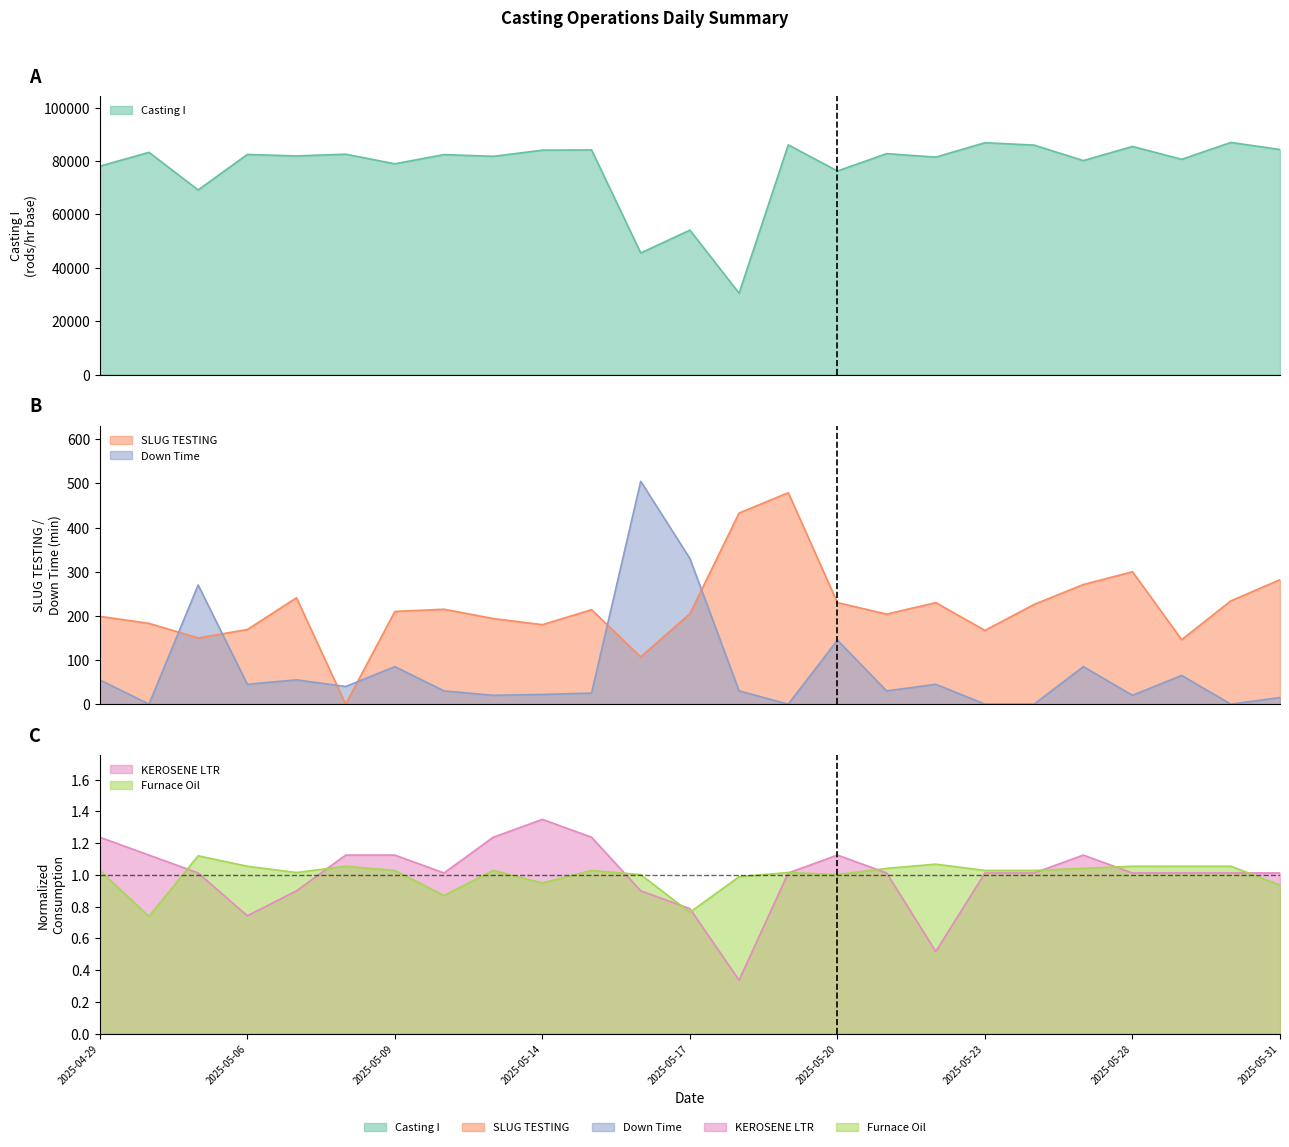

What is the difference between the maximum and minimum values in the KEROSENE LTR series?

1.0